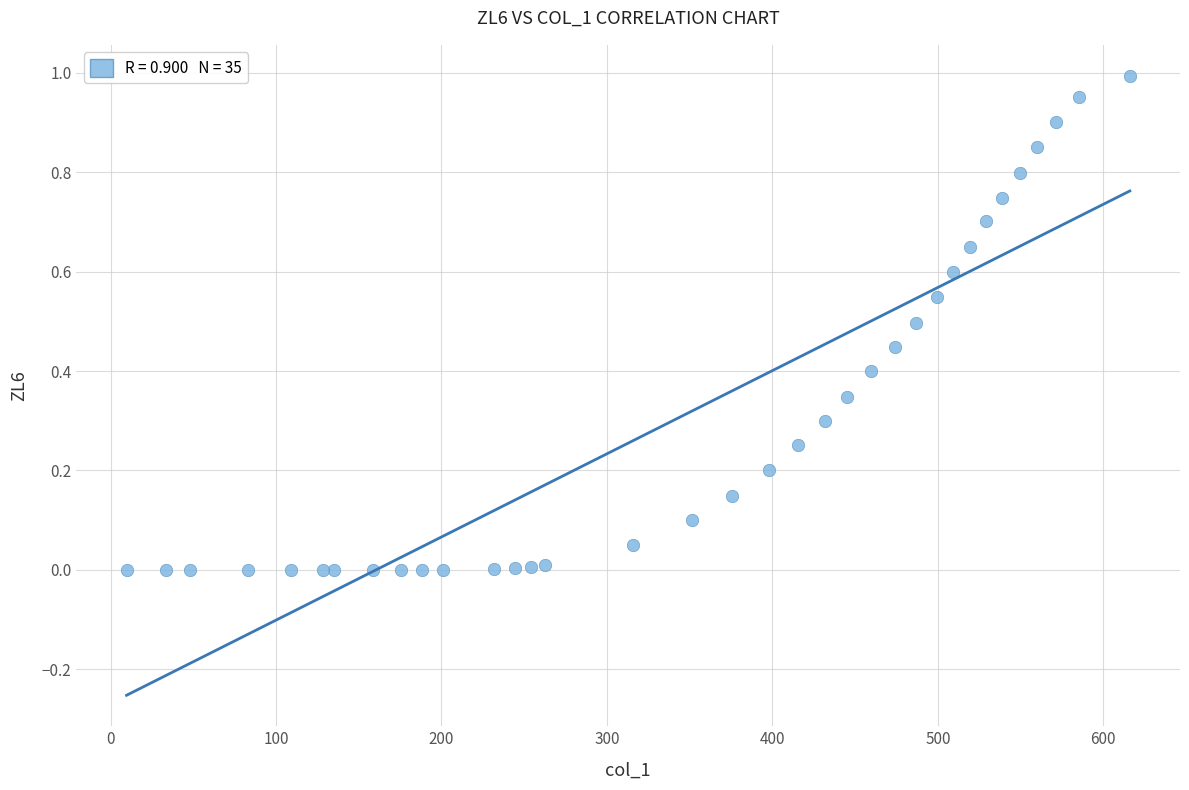

What is the range of X values (max minus min)?

606.3